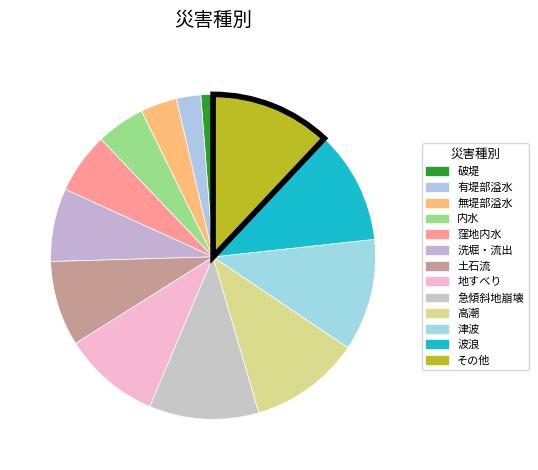

Does any single category account for the majority?

No